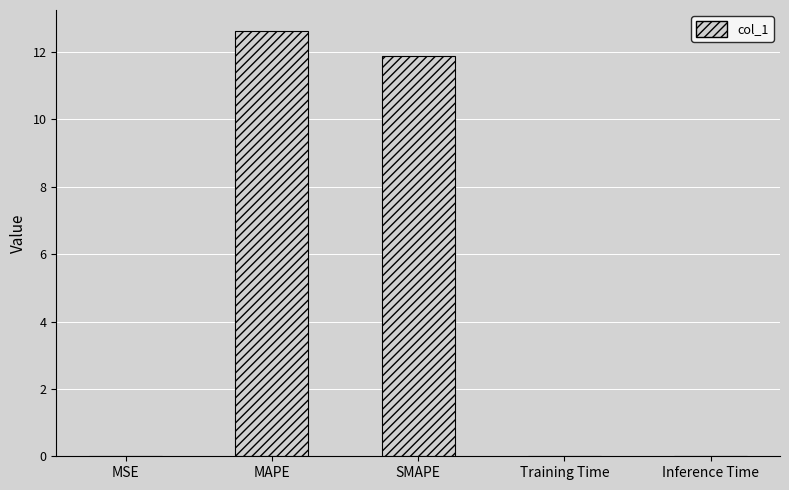

The chart shows a value of 0.0 at Inference Time. True or false?

True